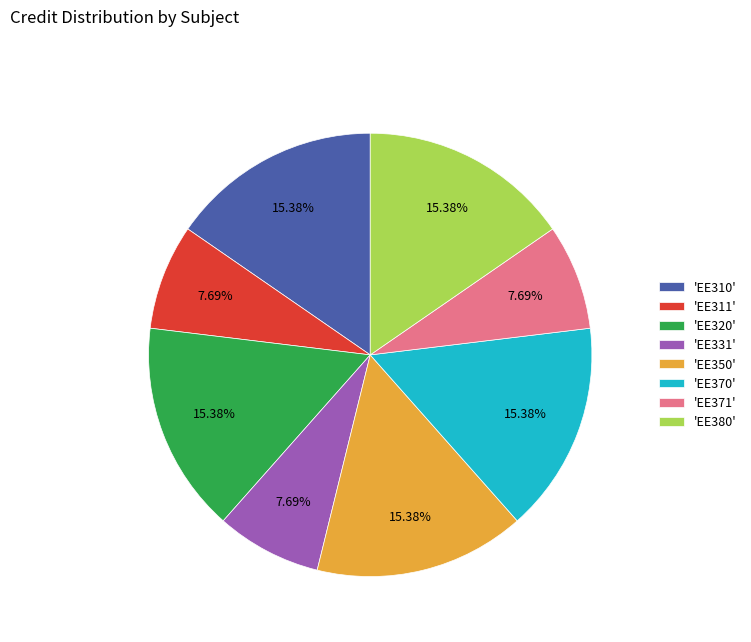

Combined, do 'EE370' and 'EE310' account for over 50%?

No